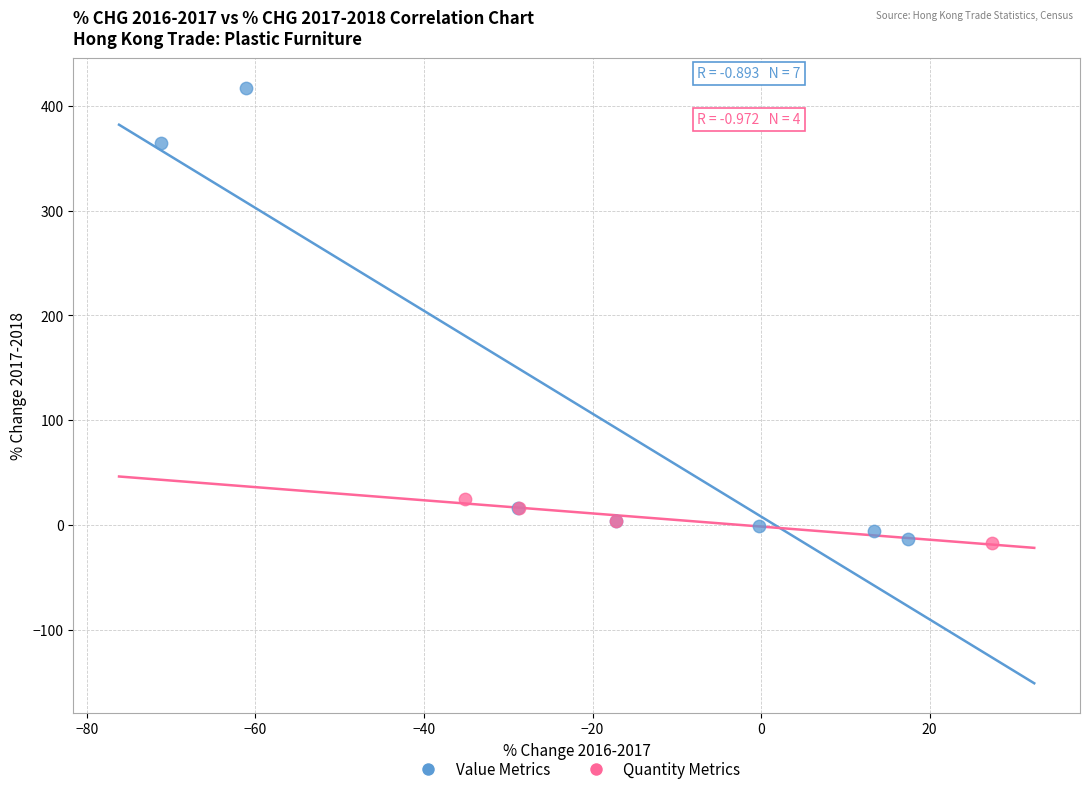

Which series has the widest spread of Y values?

Value Metrics